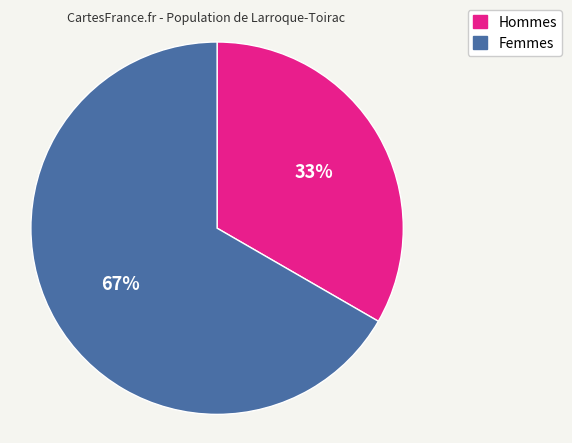

Do Hommes and Femmes together represent more than half of the pie?

Yes